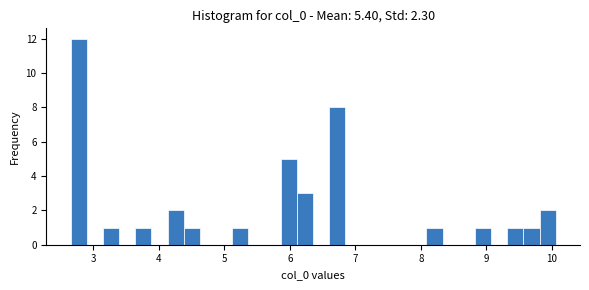

Read against the x-axis, roughly where is the centre of the tallest bar?

2.8